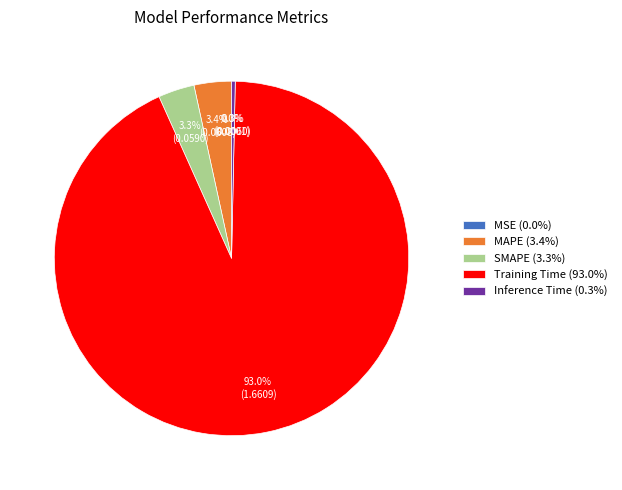

How much of the chart is everything except SMAPE (3.3%)?

96.7%